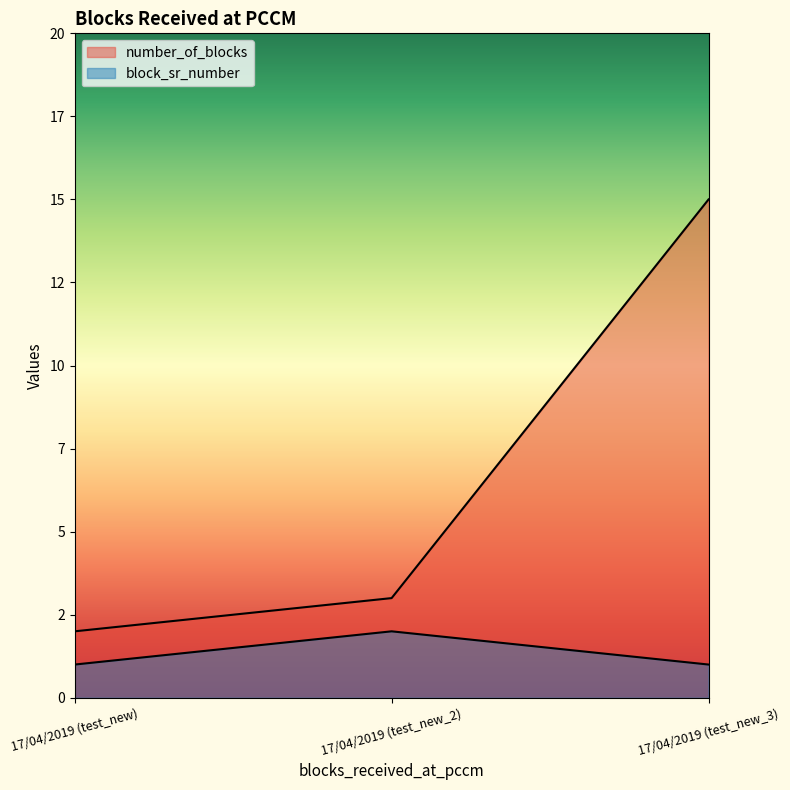

Which series has the largest total across all categories?

number_of_blocks